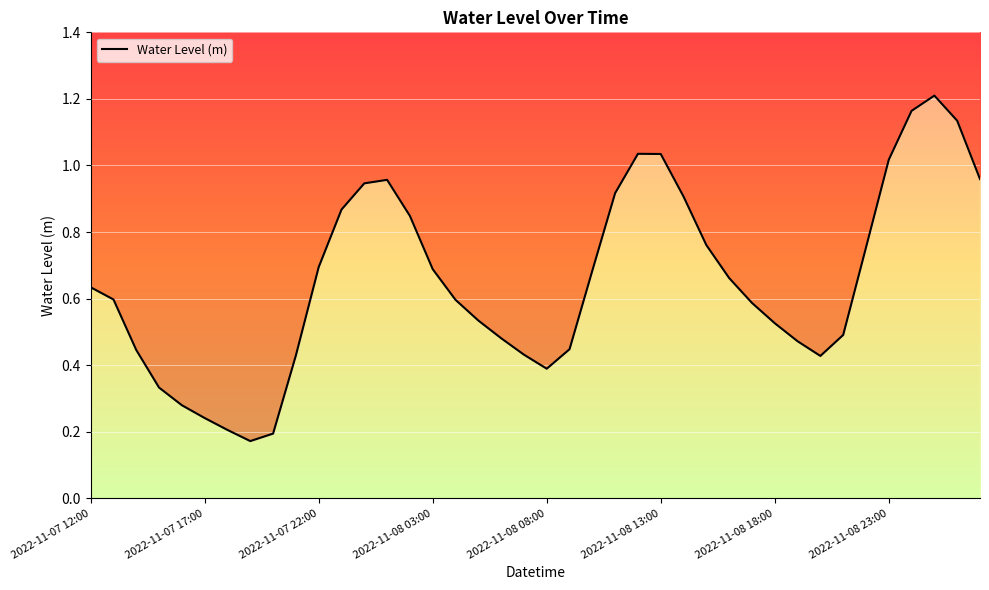

What is the difference between the maximum and second lowest values?

1.0